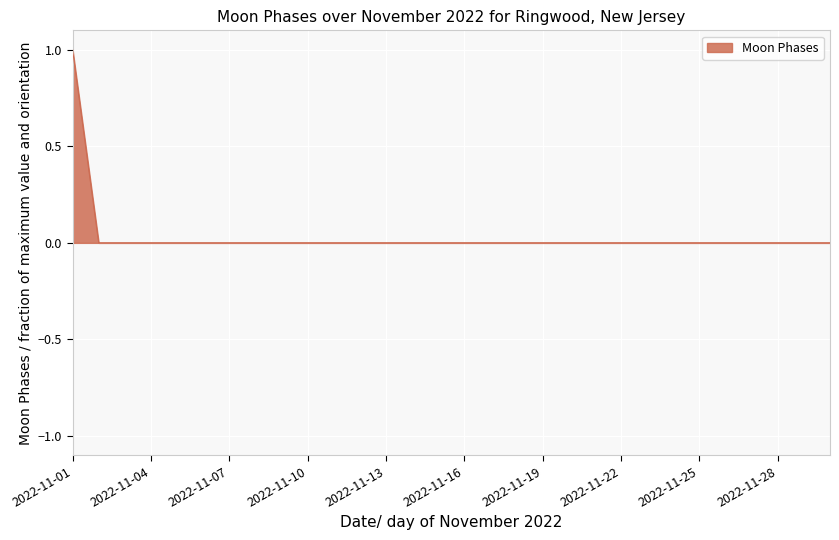

Does the chart have visible grid lines?

Yes